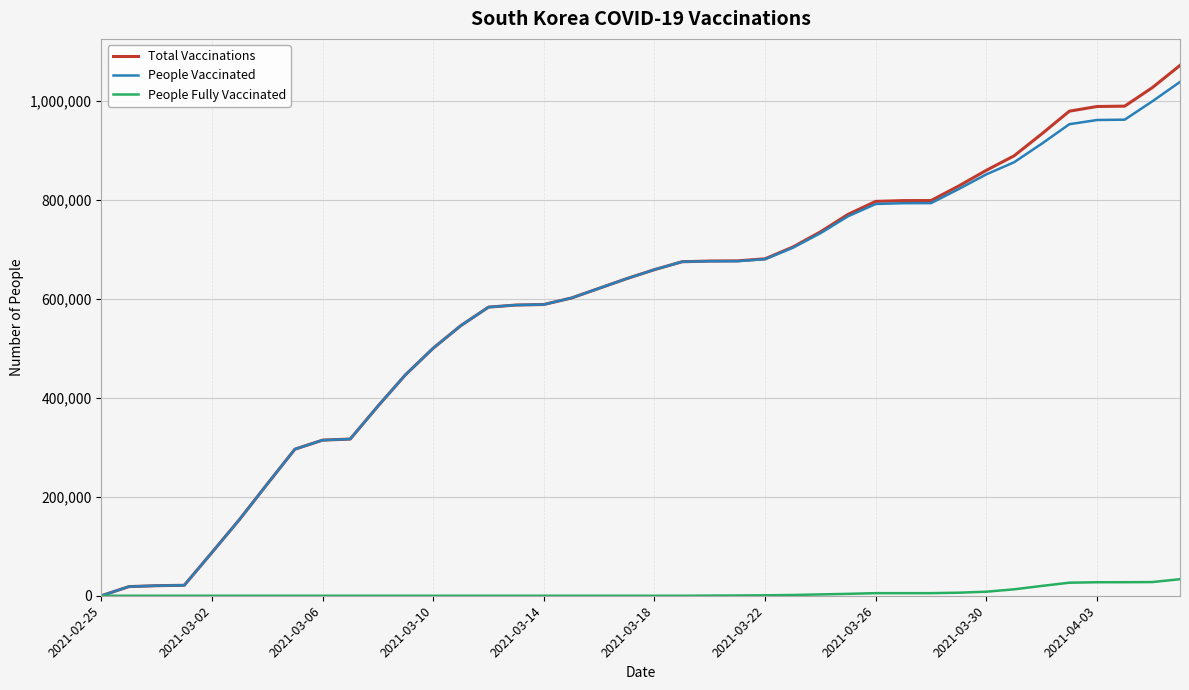

Which series has the widest spread of values?

Total Vaccinations